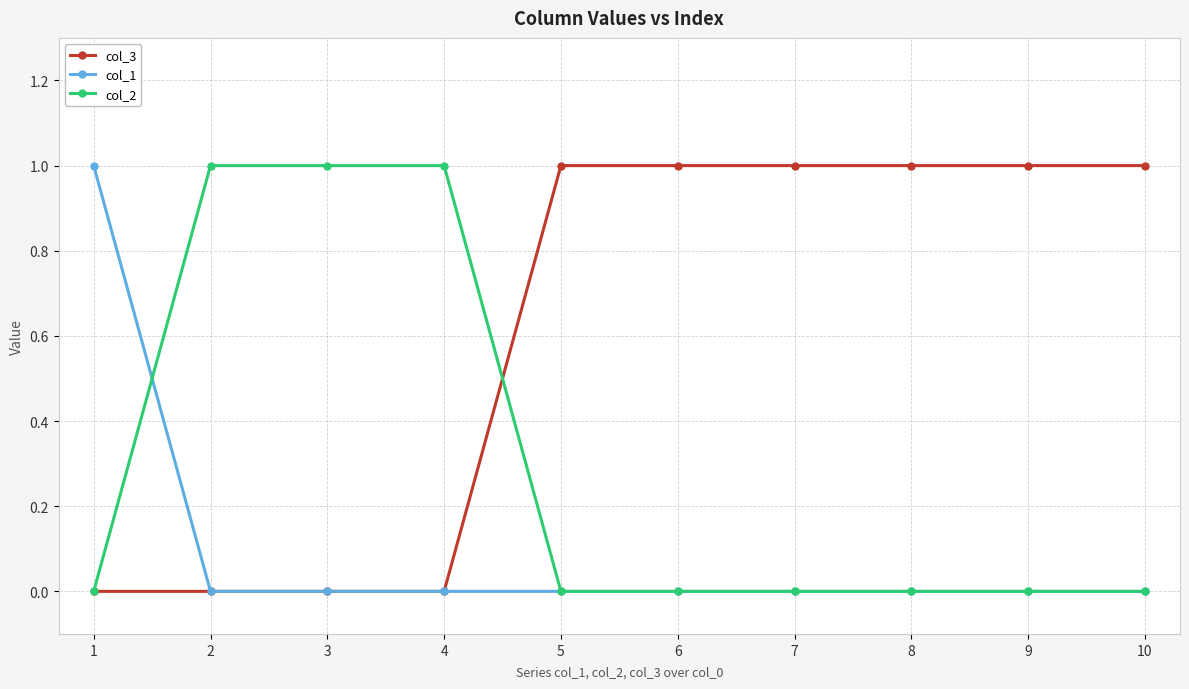

What are all the series names shown in the legend?

col_3, col_1, col_2